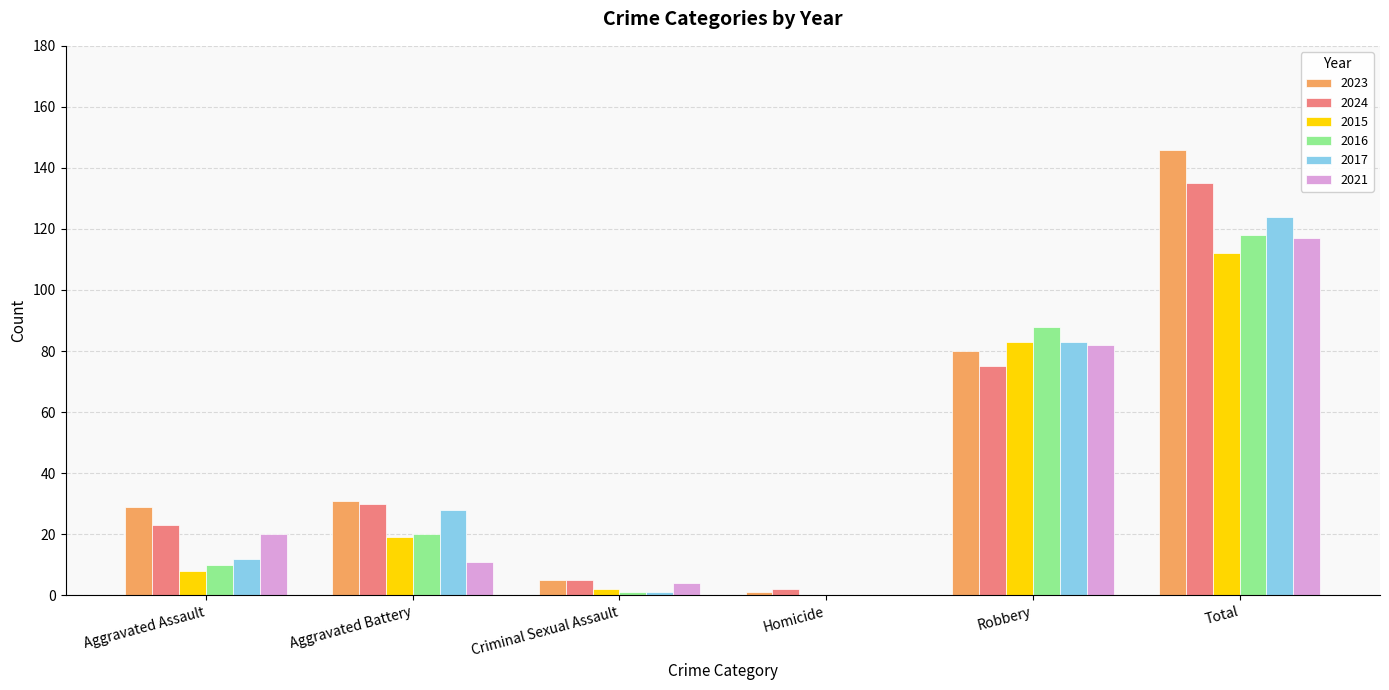

True or false: 2023 has a value of 207 at Total.

False